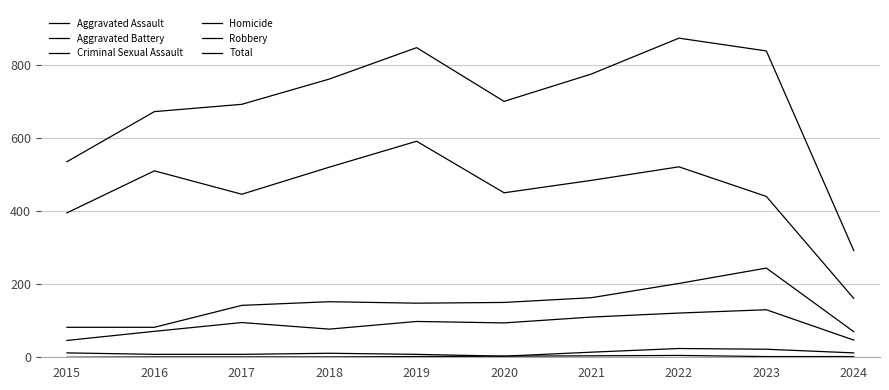

What is the value of the Criminal Sexual Assault point at the 9th from the left?

22